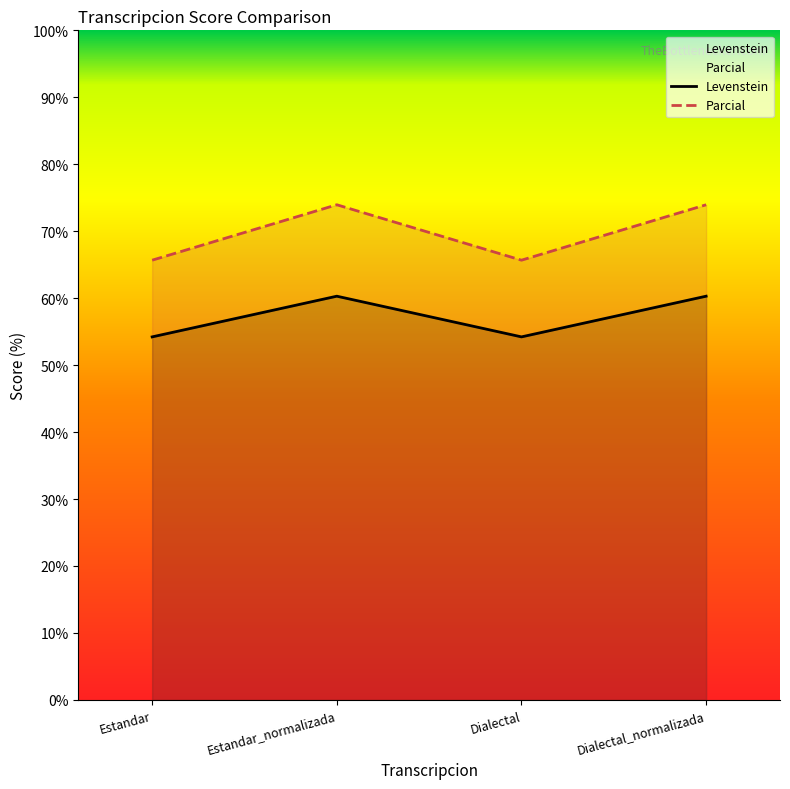

What is the label of the 2nd point from the right?

Dialectal